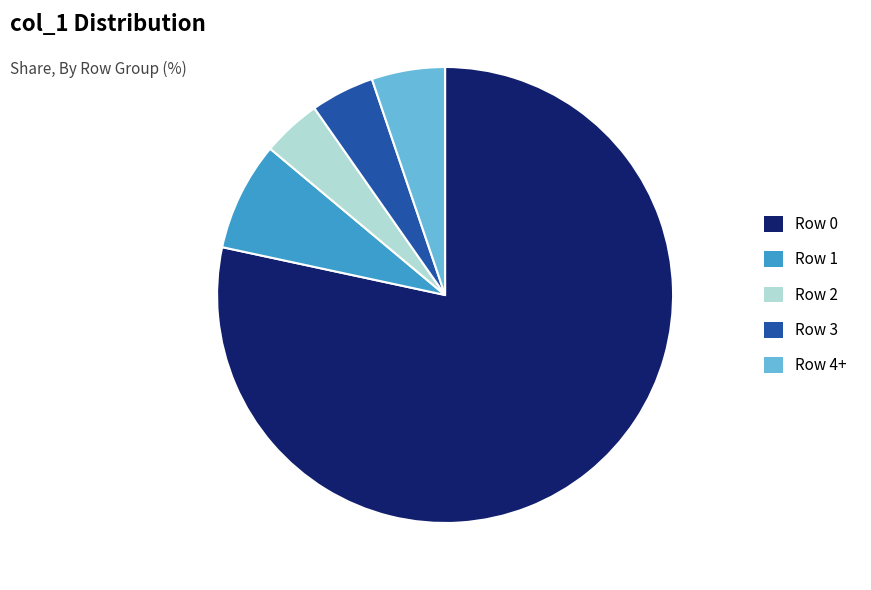

What is the majority slice?

Row 0